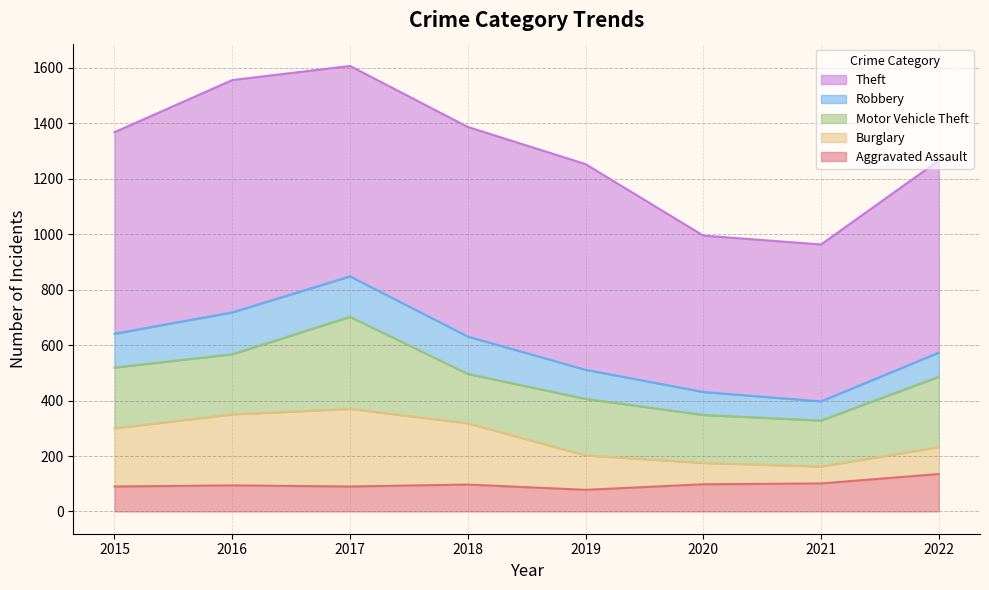

At which label does Aggravated Assault first exceed 97?

2020